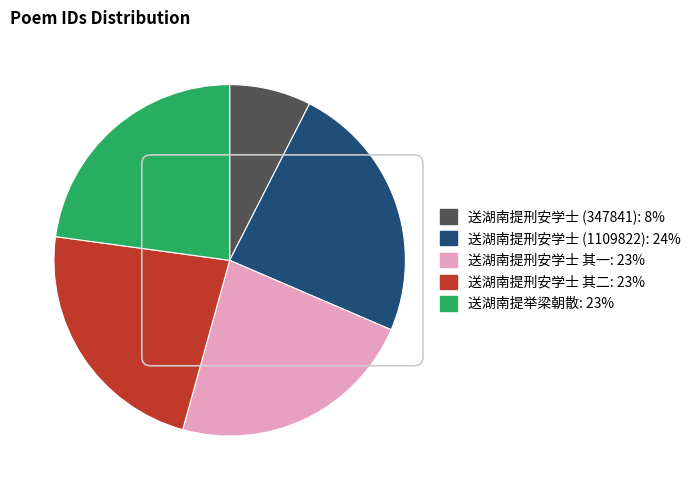

How many segments does this pie chart have?

5